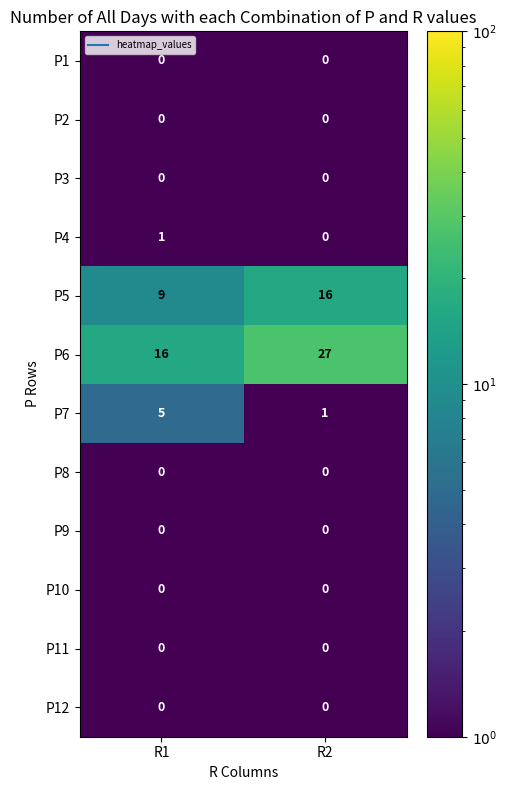

The P5 series shows 15 at R1. True or false?

False